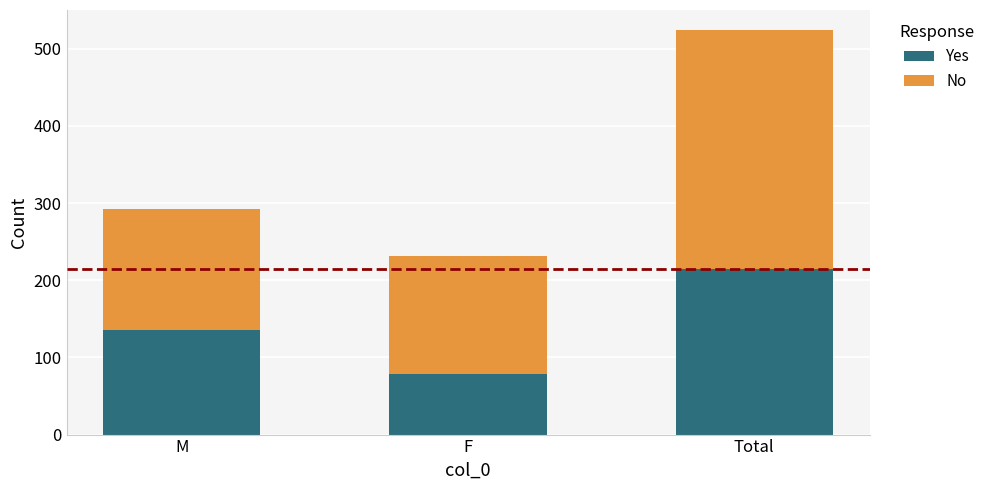

Which category has the highest value in the Yes series?

Total